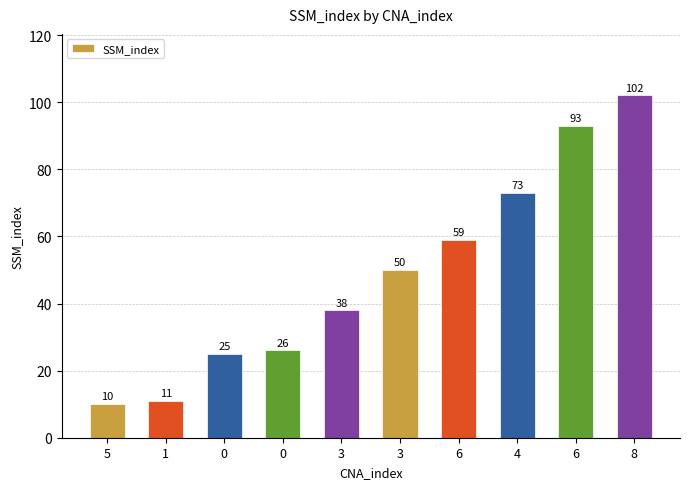

Which has a higher value, 1 or 3?

3